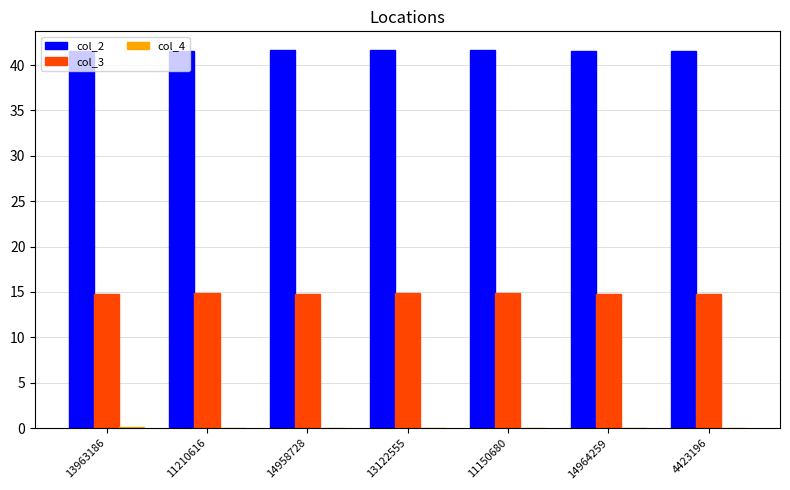

Is the value of col_2 at 11210616 greater than the value of col_3 at 11210616?

Yes